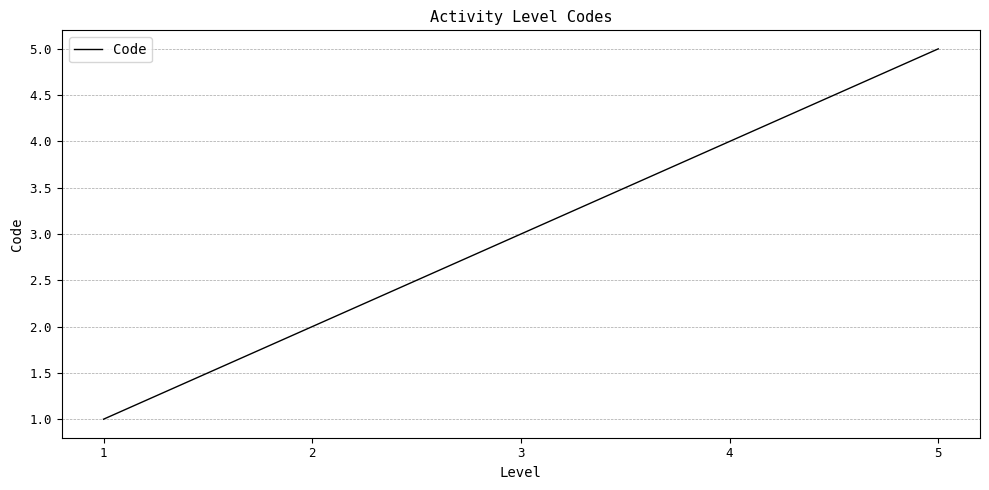

What is the difference between the maximum and minimum values?

4